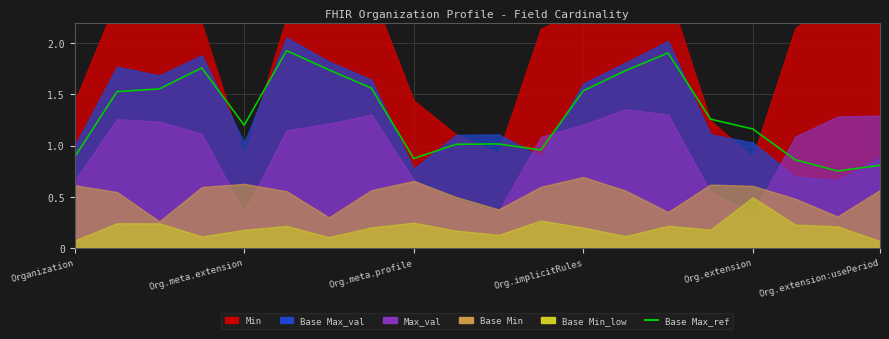

The value at Org.meta.extension is 1.2. True or false?

True